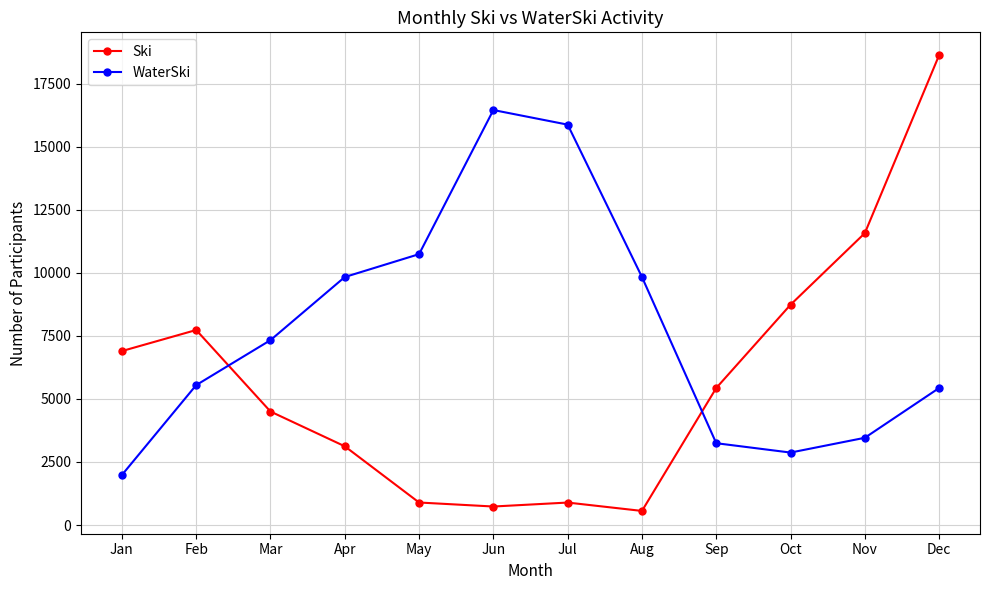

At which category is the sum across all series the highest?

Dec